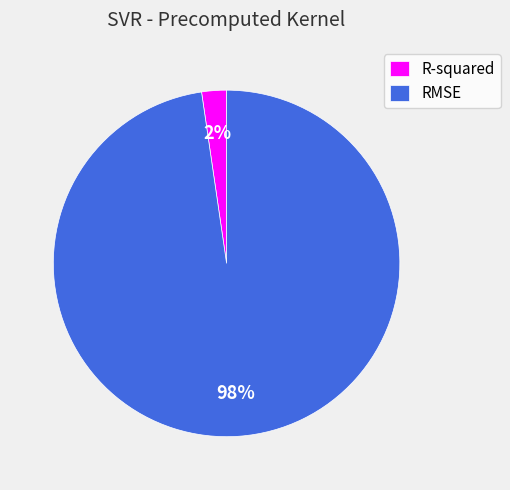

To the nearest percent, what is the combined percentage of RMSE and R-squared?

100%